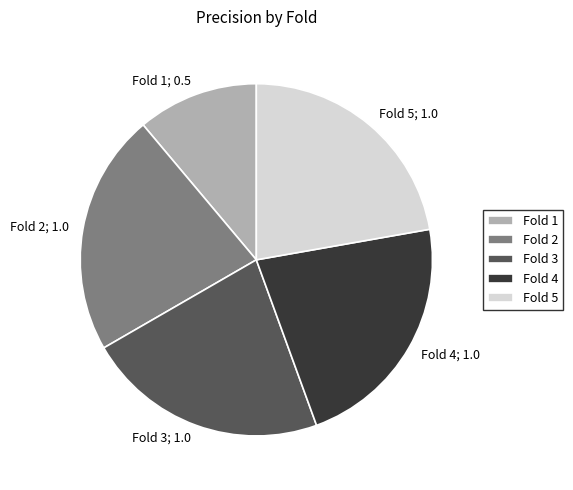

Count the number of slices in the pie.

5